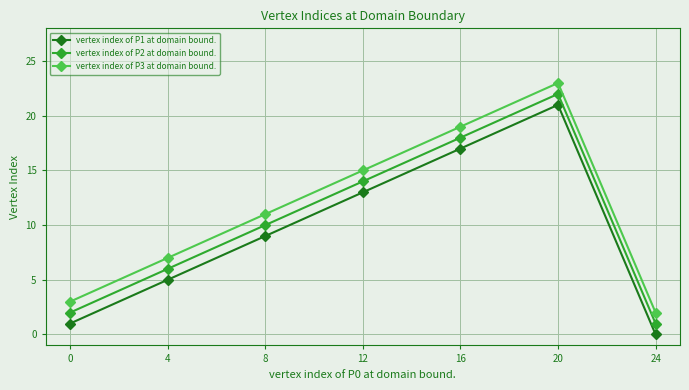

What is the maximum value shown in the chart?

23